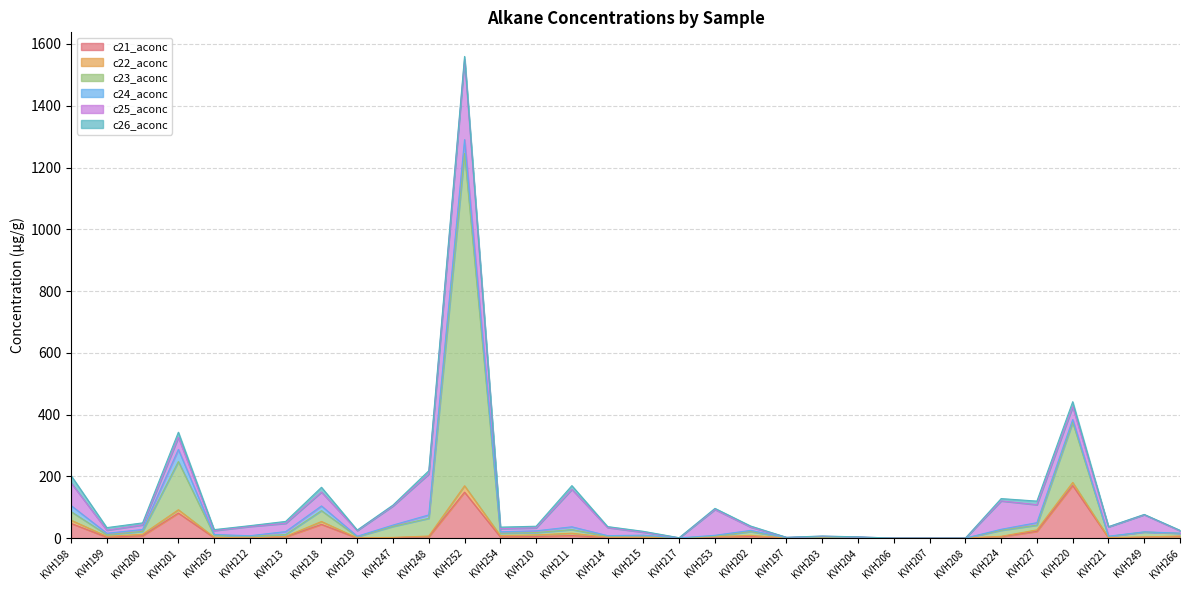

Which label corresponds to the smallest value in the chart?

KVH207